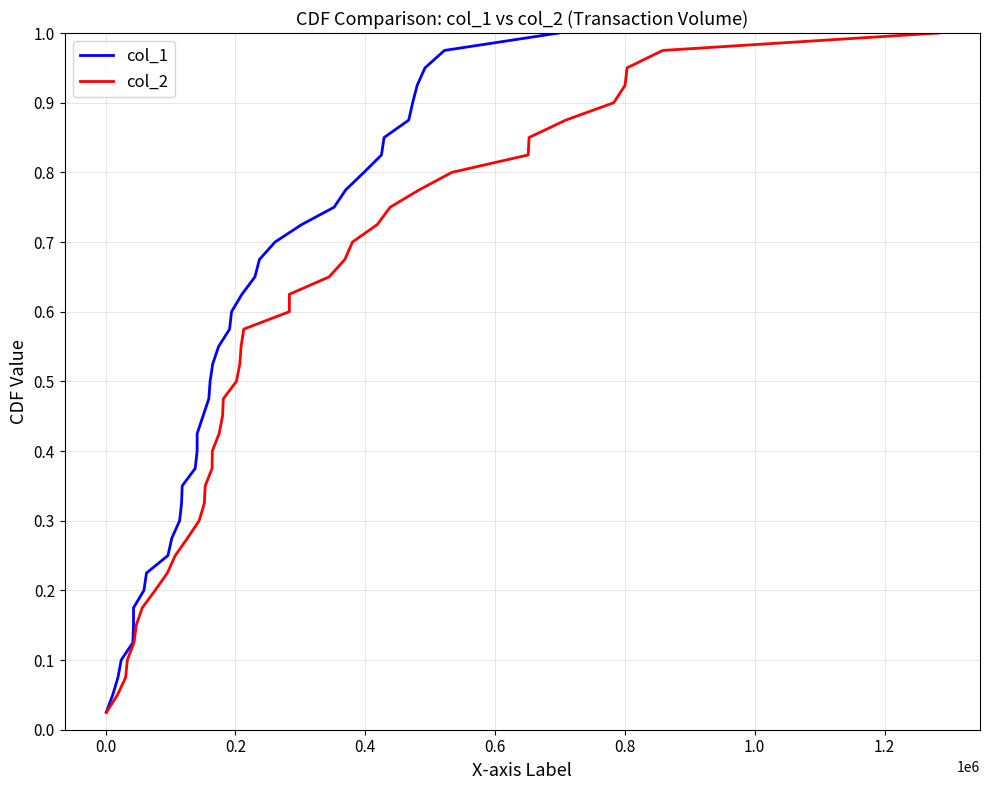

True or false: col_1 and col_2 intersect in this chart.

False